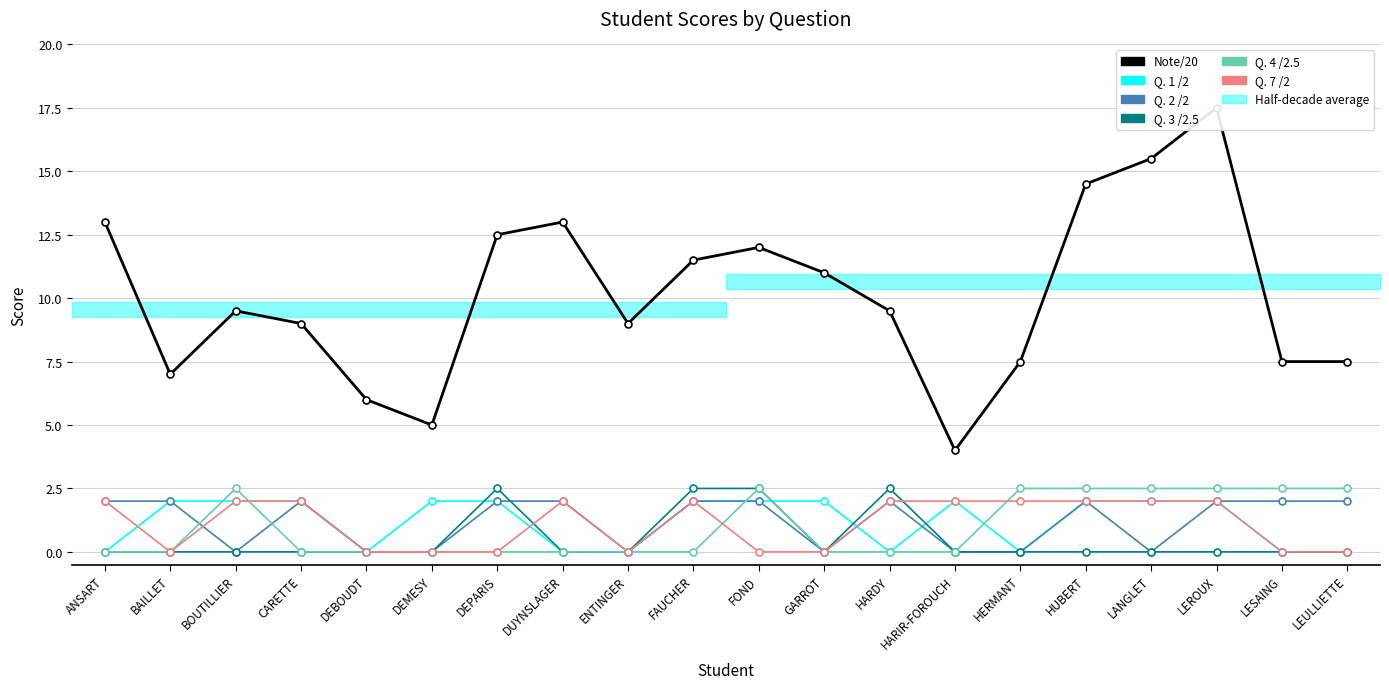

How many data points in Q. 1 /2 are less than 2?

8